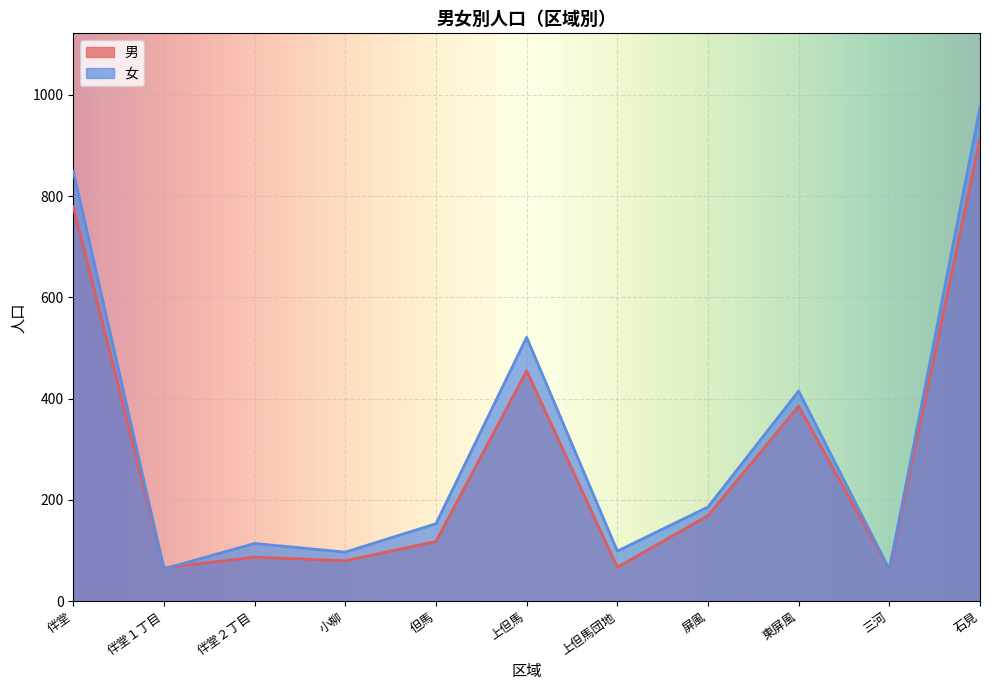

How many interior local peaks does the 男 series have?

3